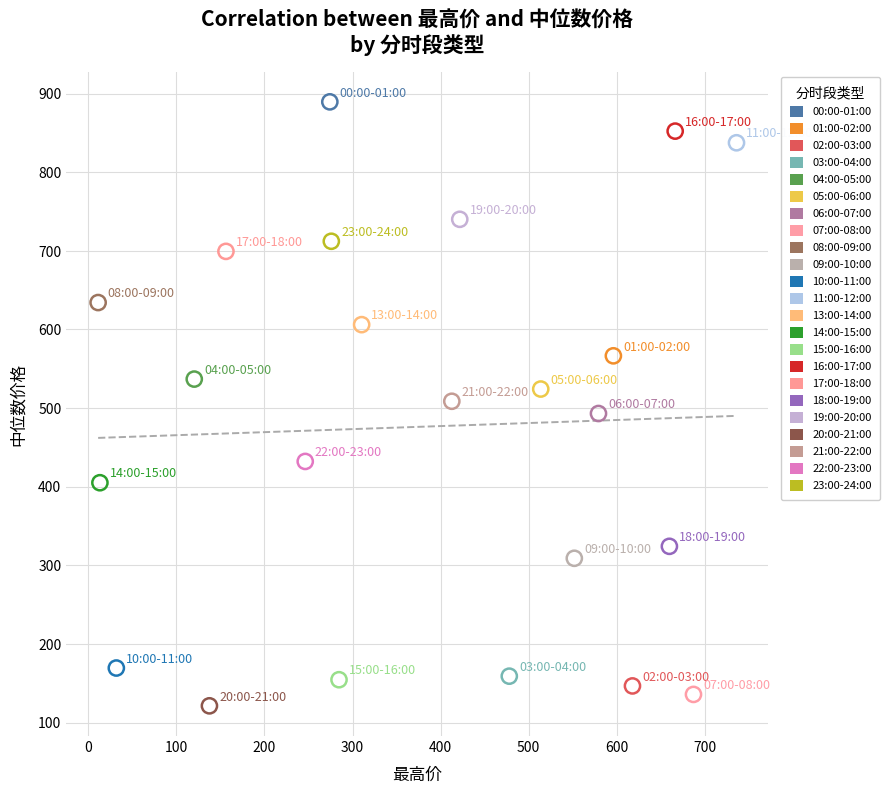

Which series reaches the minimum Y coordinate?

20:00-21:00